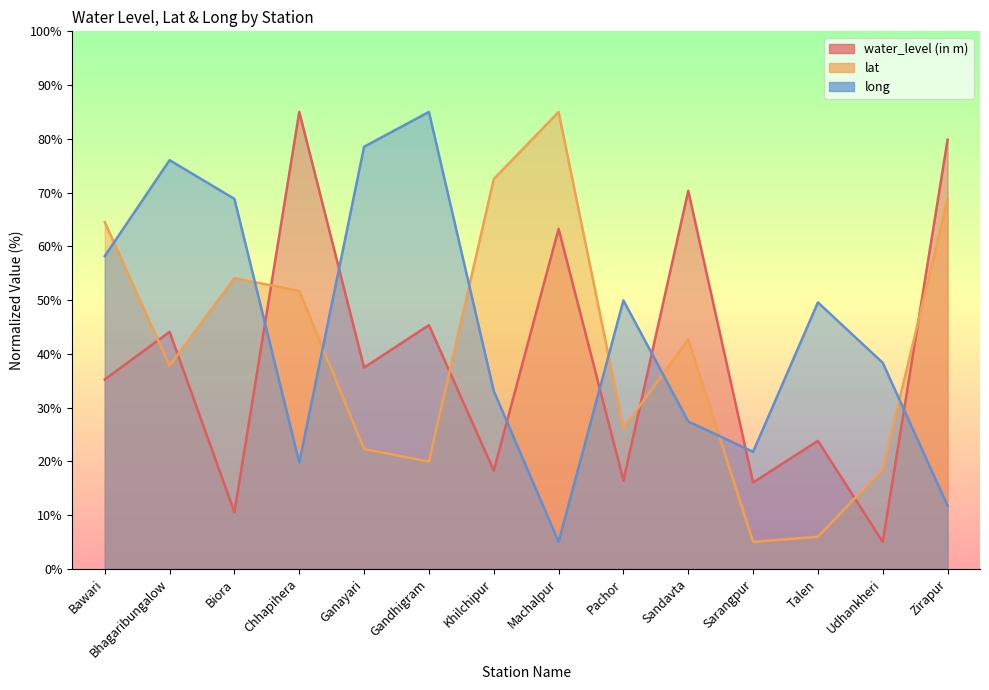

Rank the series by their average value, from highest to lowest.

long, lat, water_level (in m)